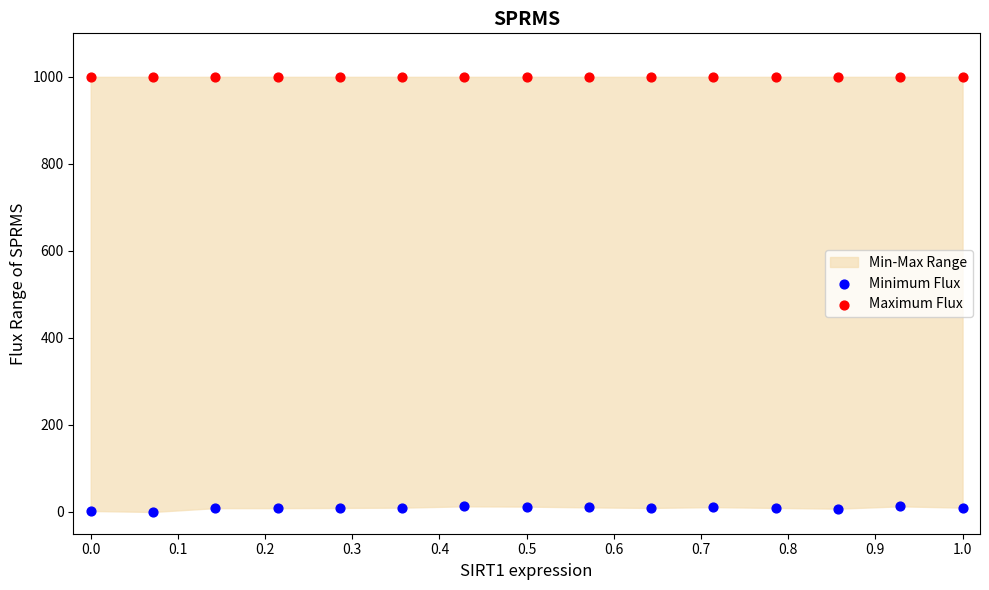

Which series contains the lowest Y value?

Minimum Flux